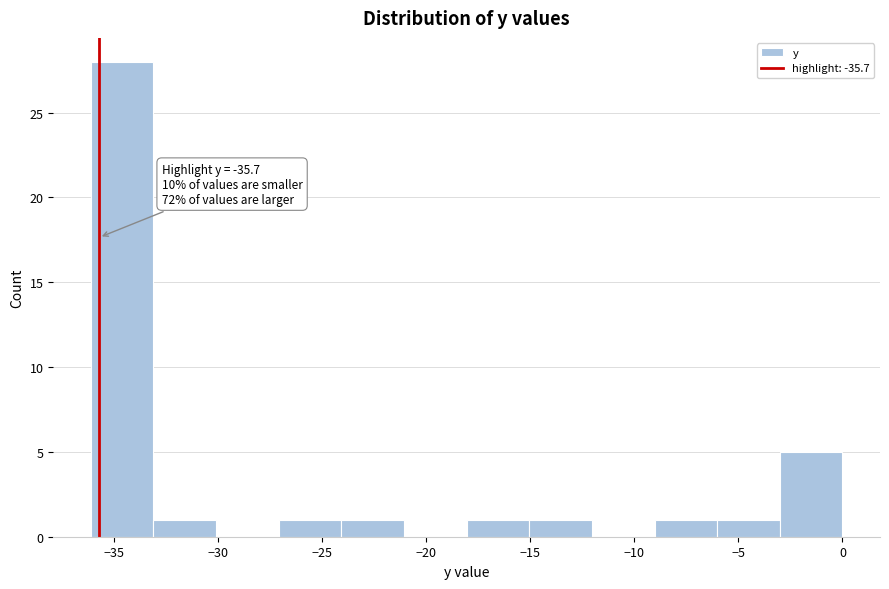

Over which range of the x-axis is the bar tallest?

-36 to -33